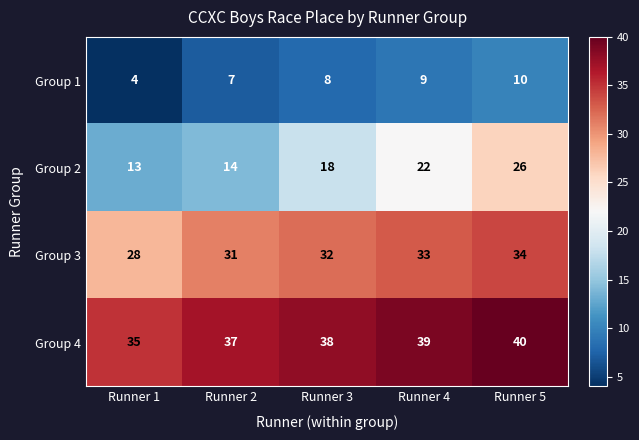

At which category does the chart reach its minimum across all series?

Runner 1